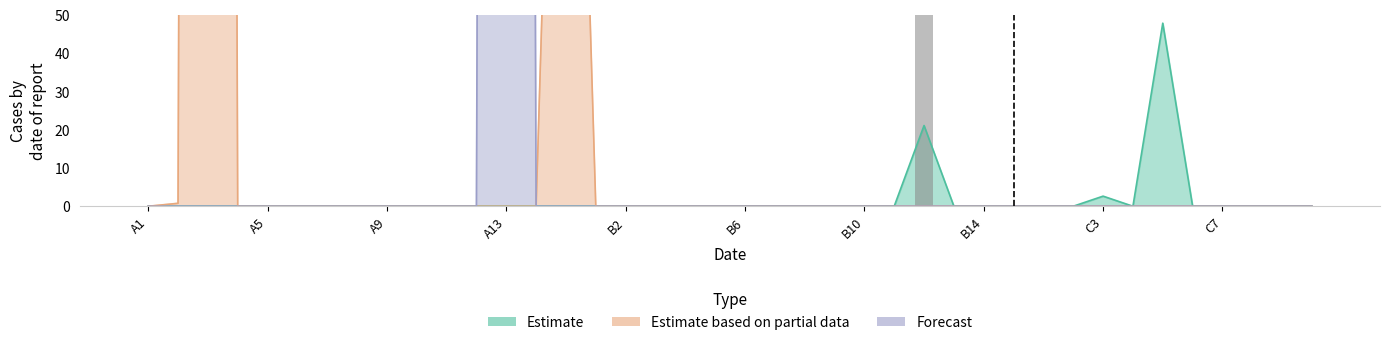

At B8, list the series in order from largest to smallest.

Estimate, Estimate based on partial data, Forecast, bar_Estimate